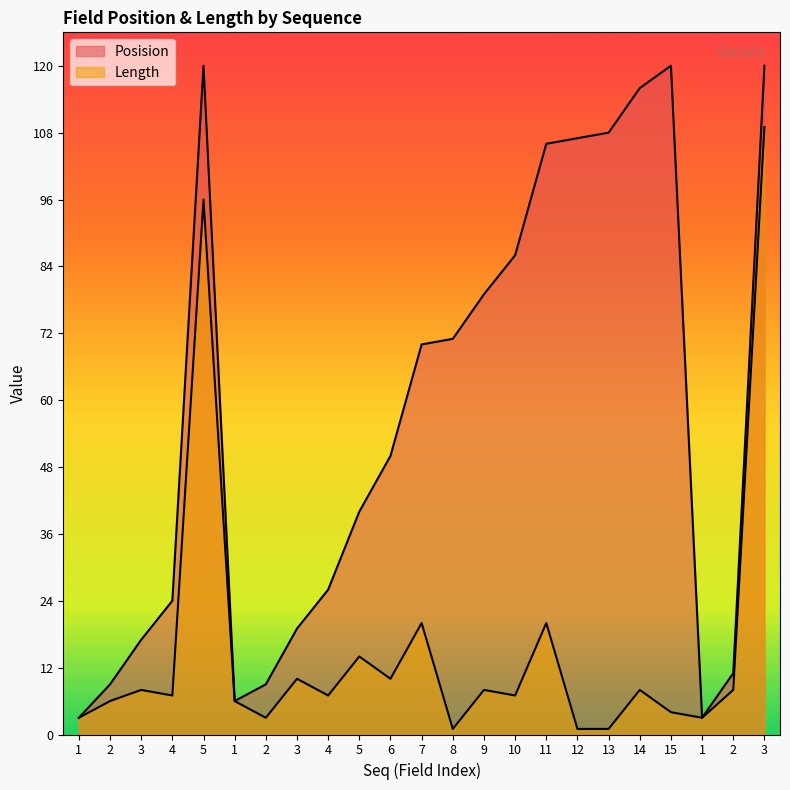

How many categories are shown in the chart?

23